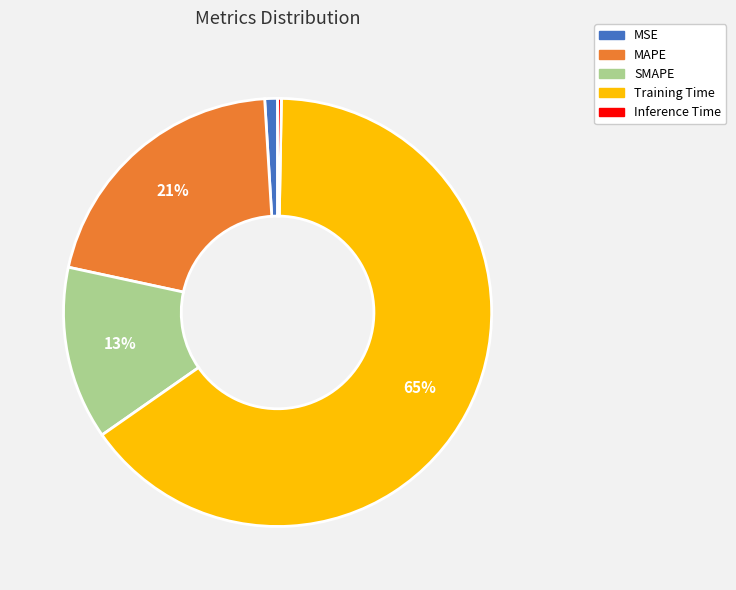

Between Training Time and Inference Time, which is larger?

Training Time